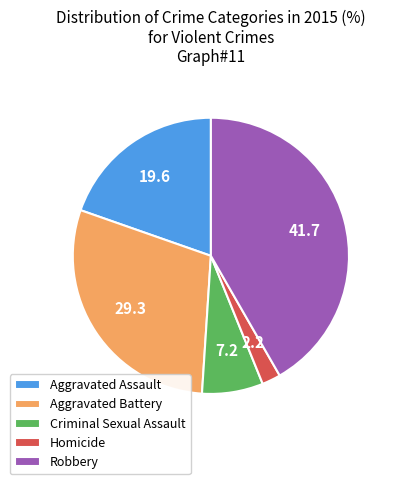

Combined, do Robbery and Homicide account for over 50%?

No